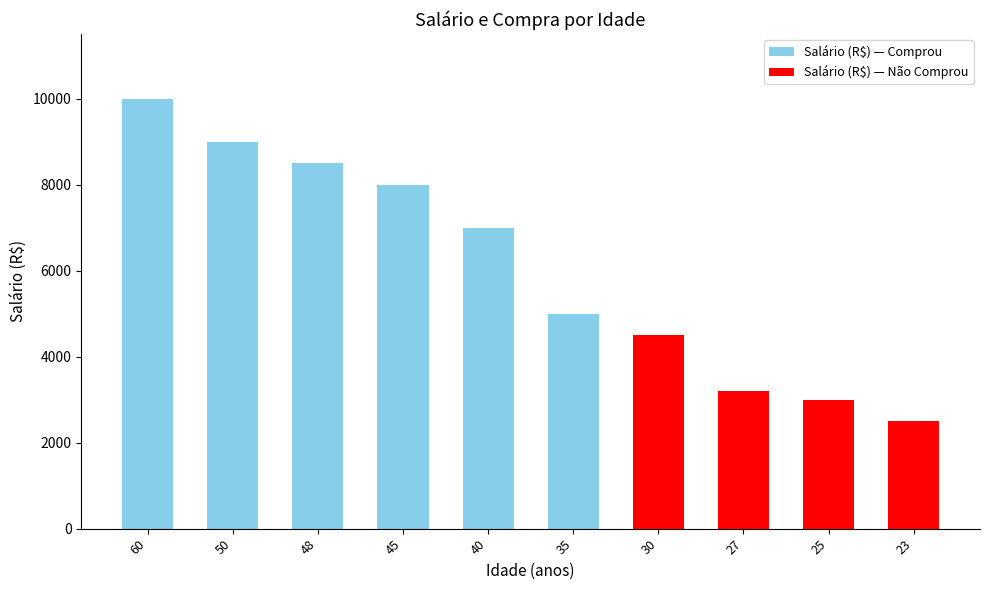

How many distinct data groups are displayed?

1